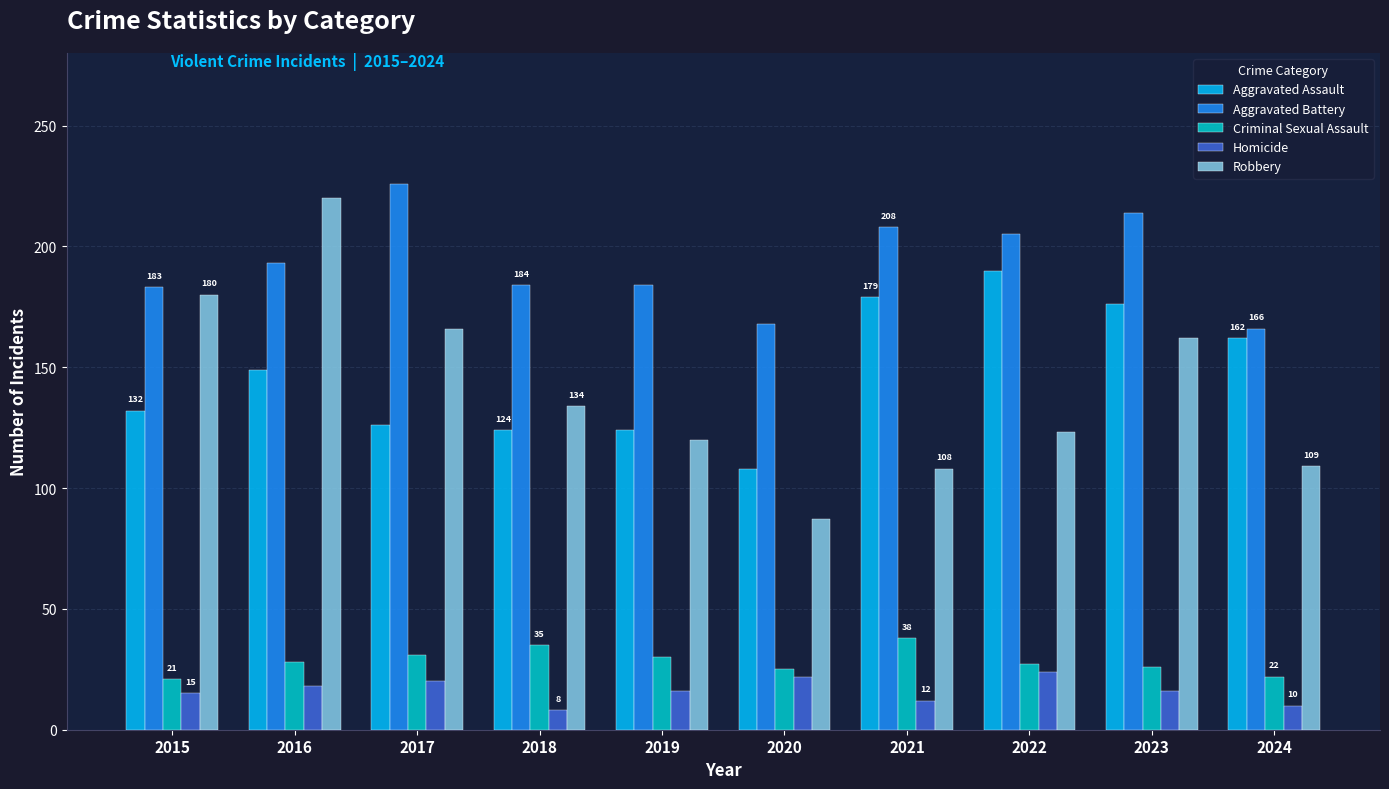

The value of Aggravated Battery at 2021 is 353. True or false?

False